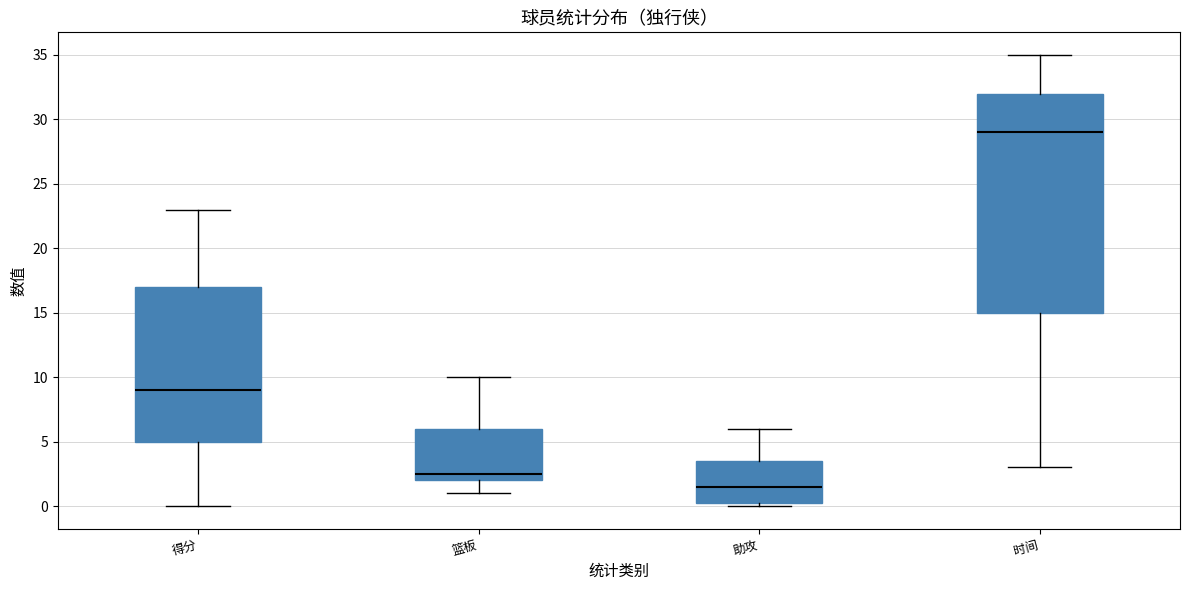

Where does the upper whisker of the box for 助攻 end on the y-axis? The values are not printed on the chart, so give them approximately, as read against the axis.

6.0